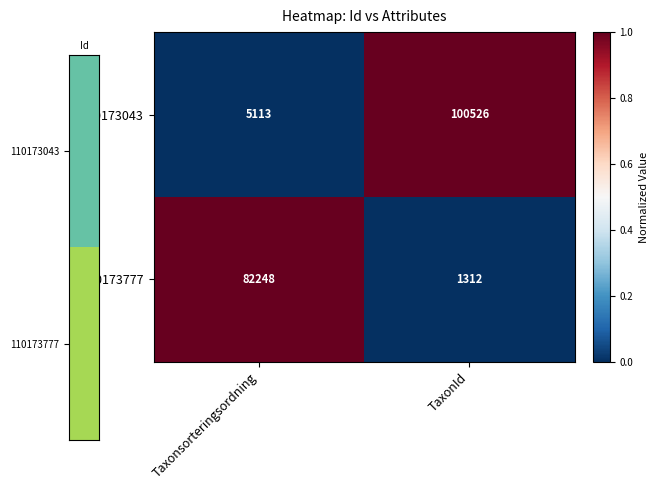

Where is 110173043 nearest to the value 52819?

Taxonsorteringsordning